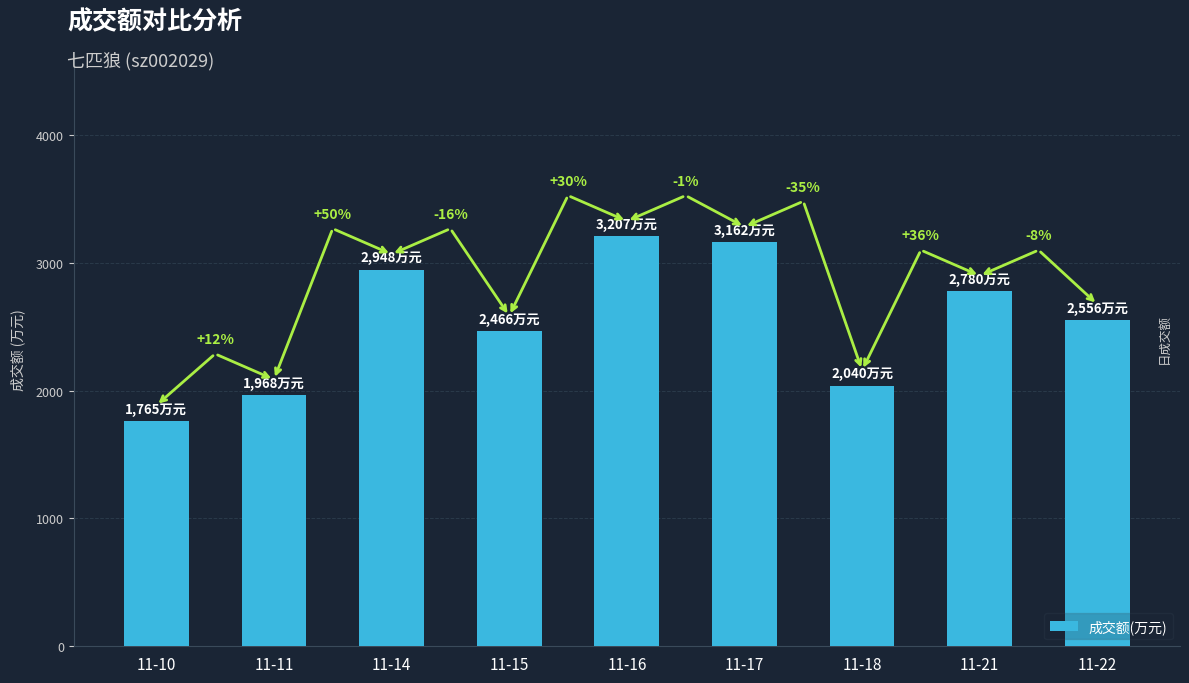

Which label corresponds to the smallest value in the chart?

11-10